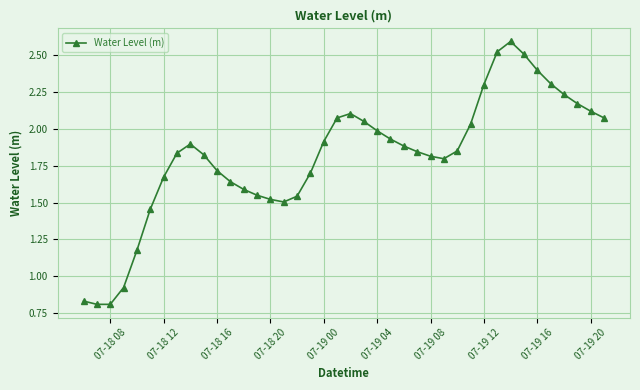

What is the maximum value shown in the chart?

2.6